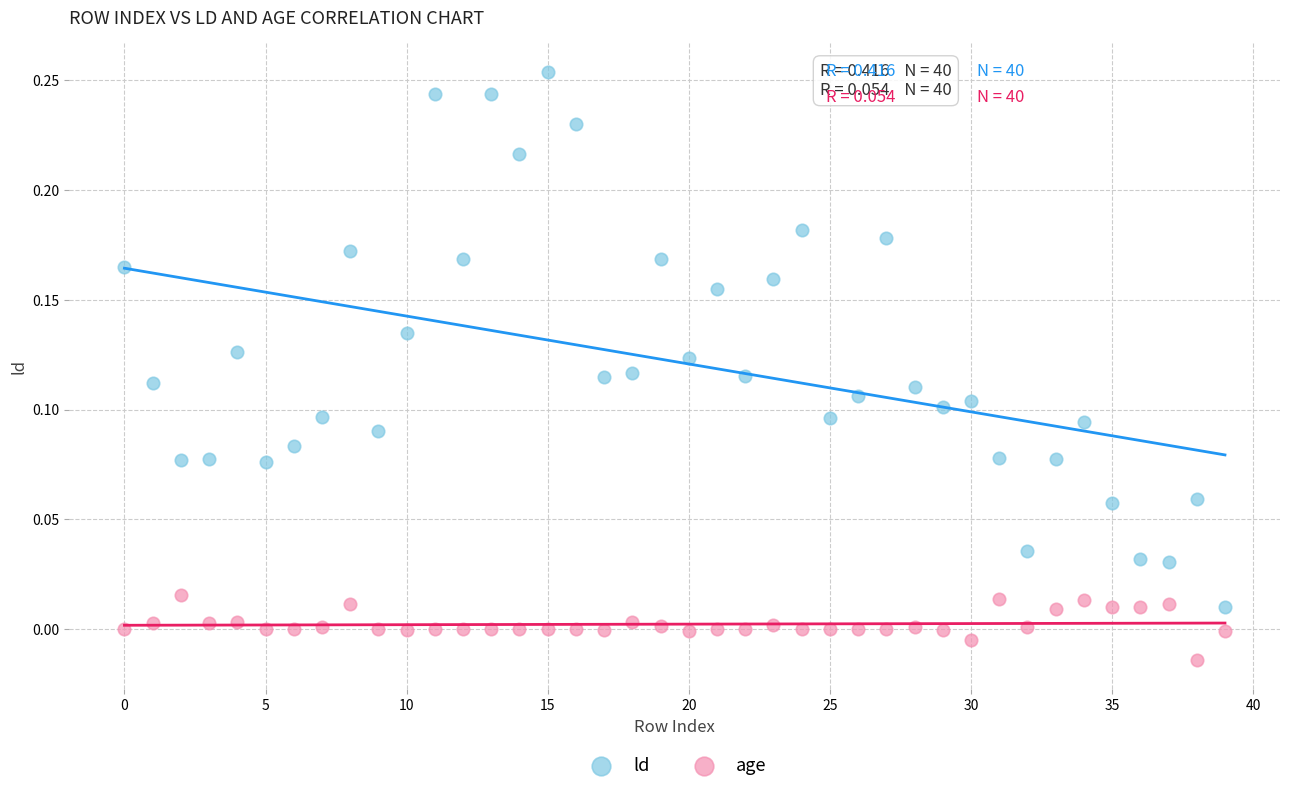

Which series has the largest Y range (max minus min)?

ld